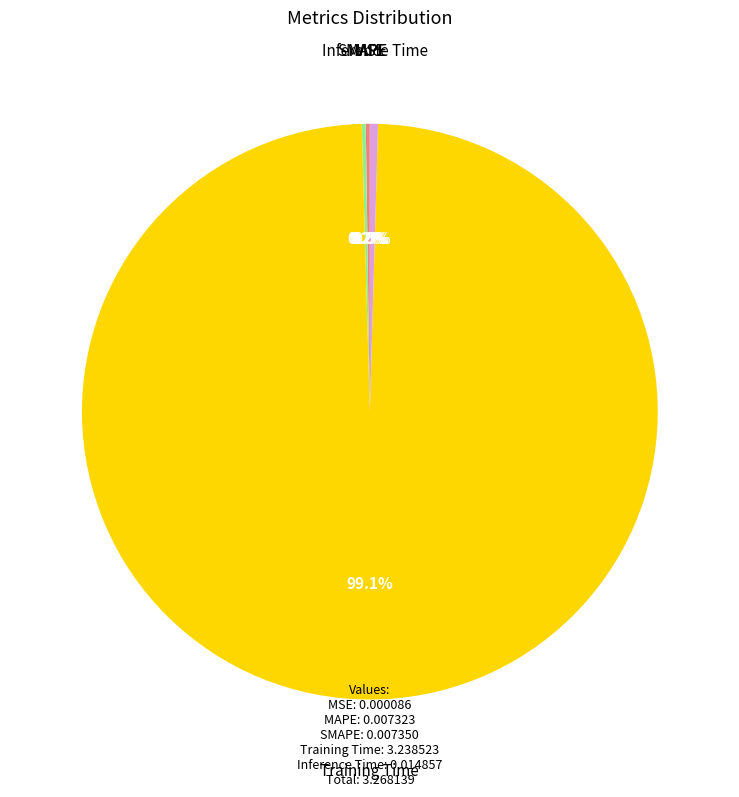

Which slice is the largest?

Training Time